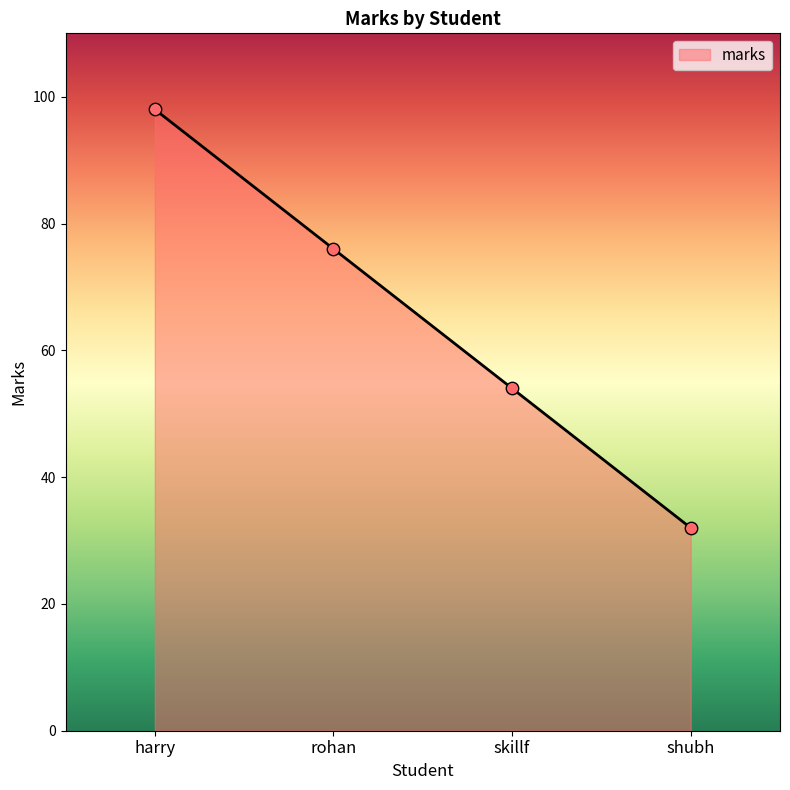

What is the change in value from rohan to shubh?

-44